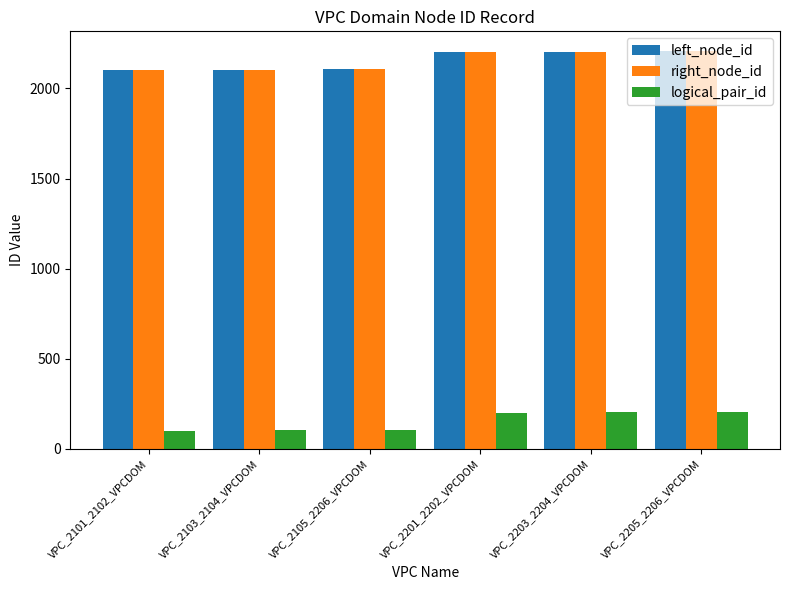

What is the difference between the maximum and second lowest values in the right_node_id series?

102